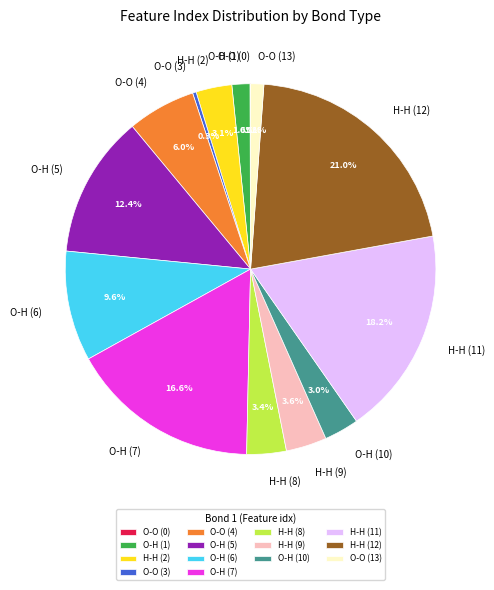

Is there a majority slice in this chart?

No